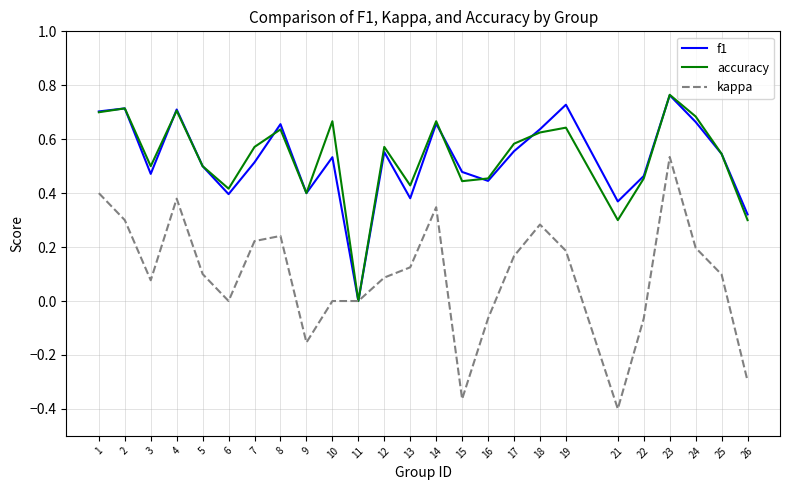

Which label corresponds to the largest value in the chart?

23